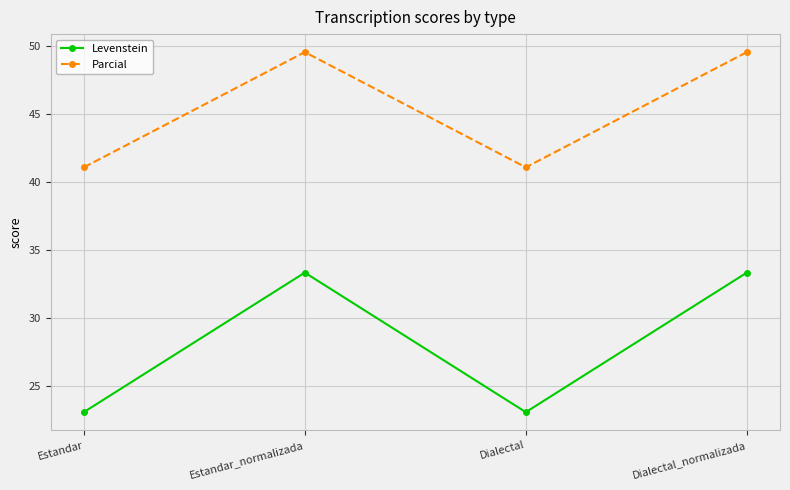

True or false: Parcial has a value of 49.5 at Estandar_normalizada.

True